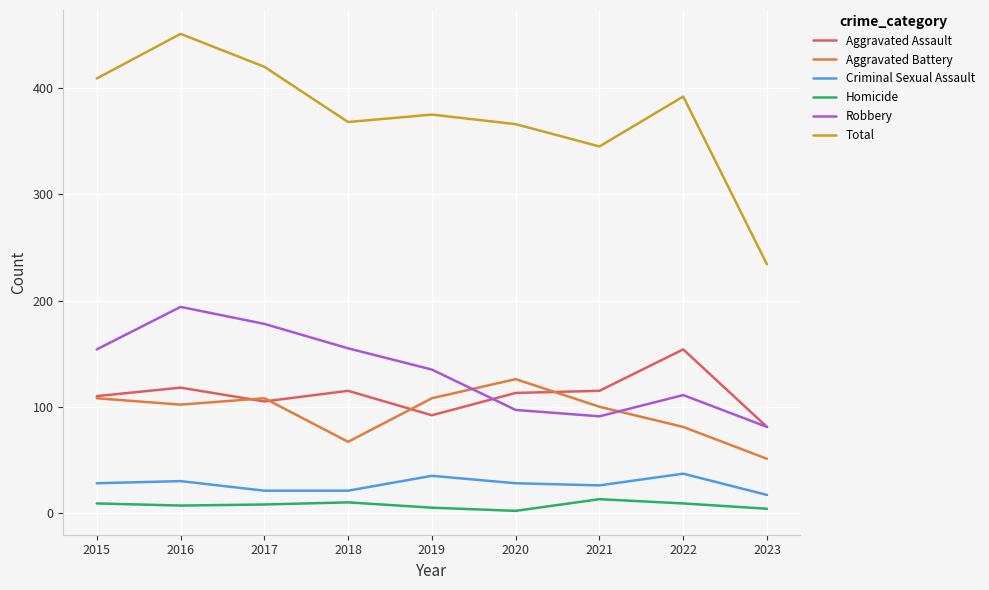

What is the greatest value displayed?

451